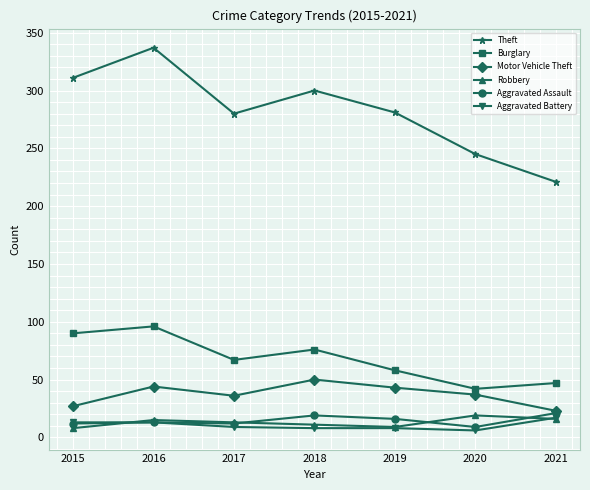

True or false: Burglary has more than 1 points higher than both neighbors.

True